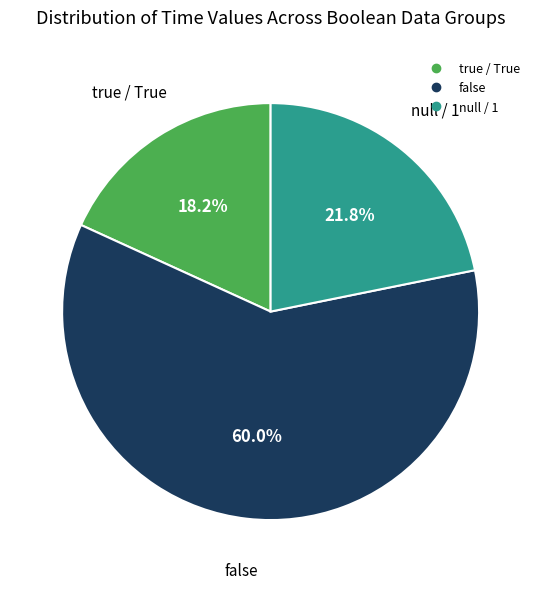

Is there any slice that represents more than half of the pie?

Yes